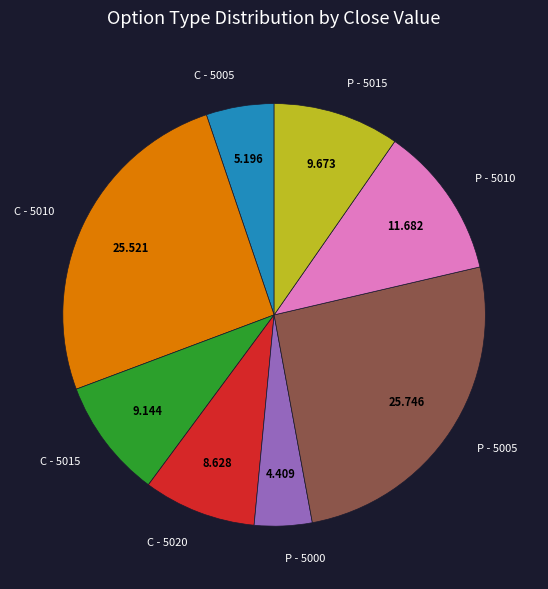

Does any single category account for the majority?

No